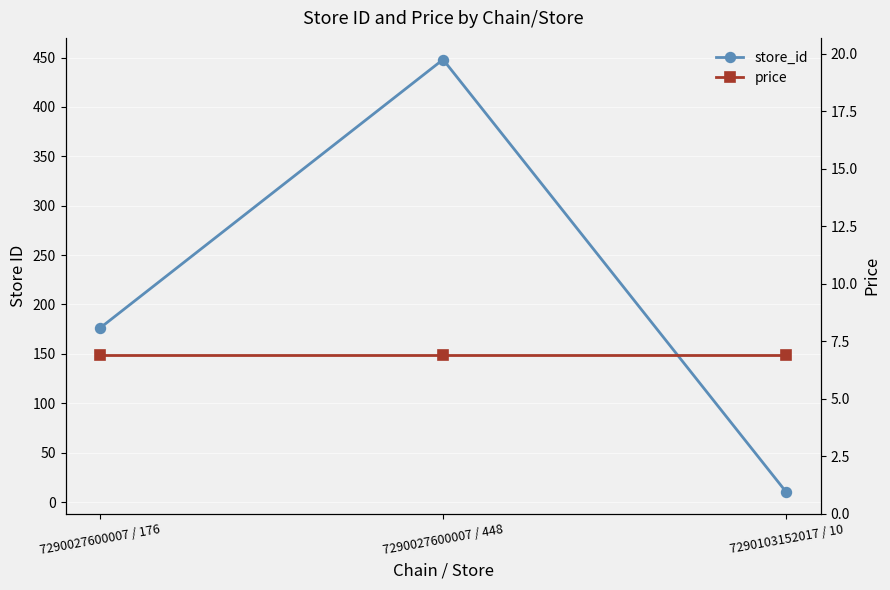

What is the greatest value displayed?

448.0